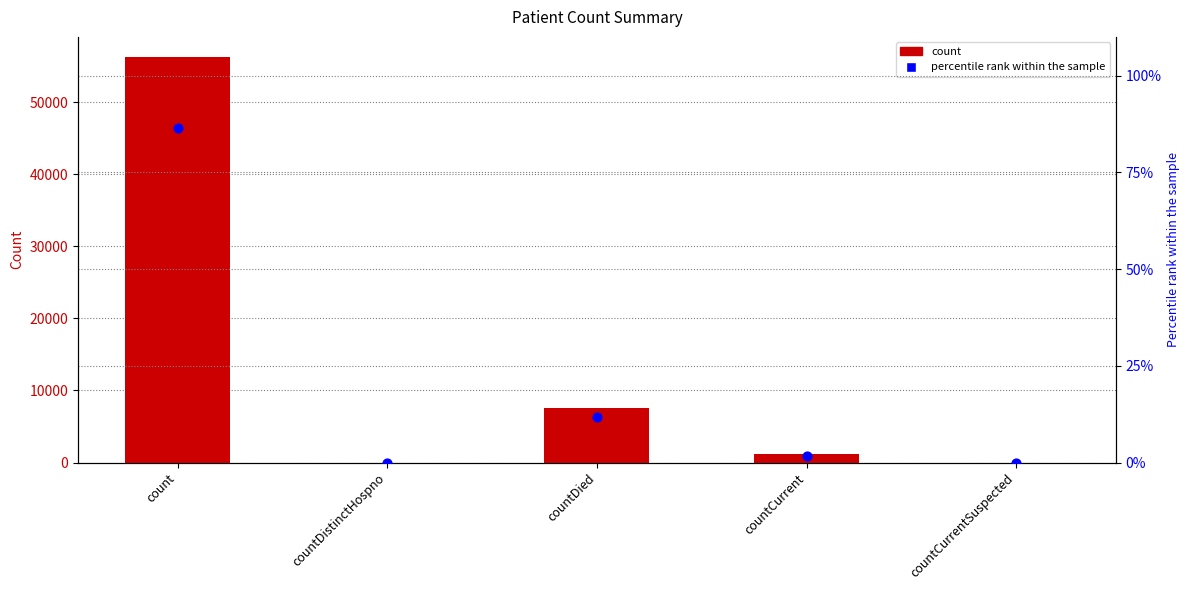

Which series reaches the minimum Y coordinate?

count